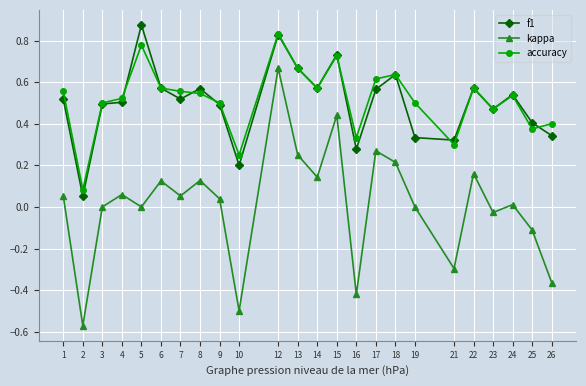

True or false: kappa and accuracy intersect in this chart.

False